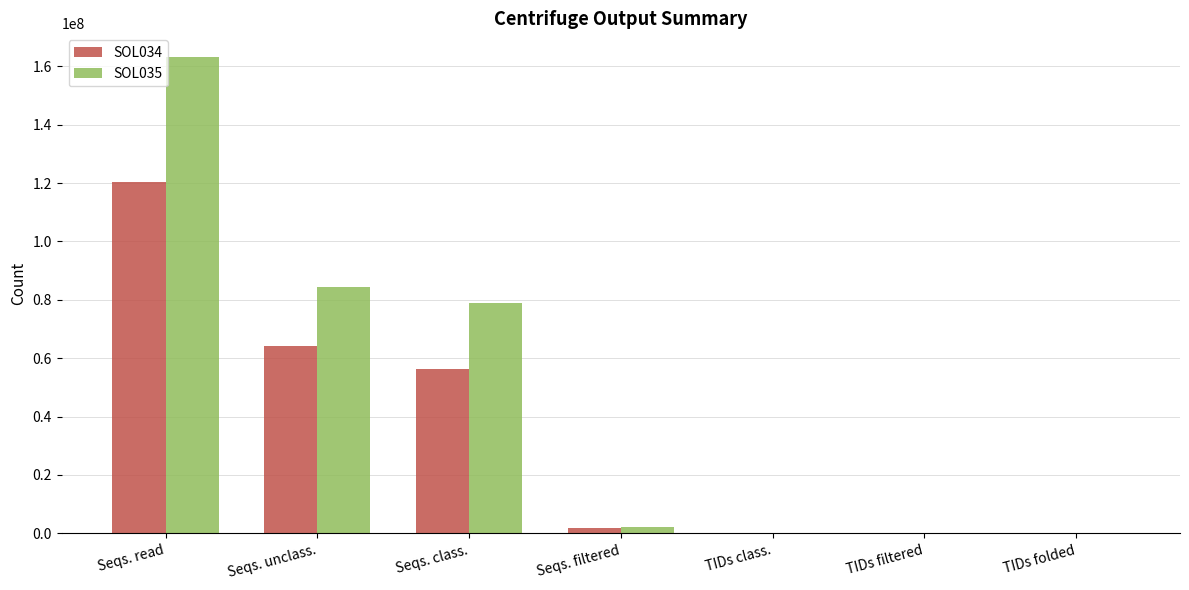

Is it true that SOL035 equals 35413472 at Seqs. class.?

False